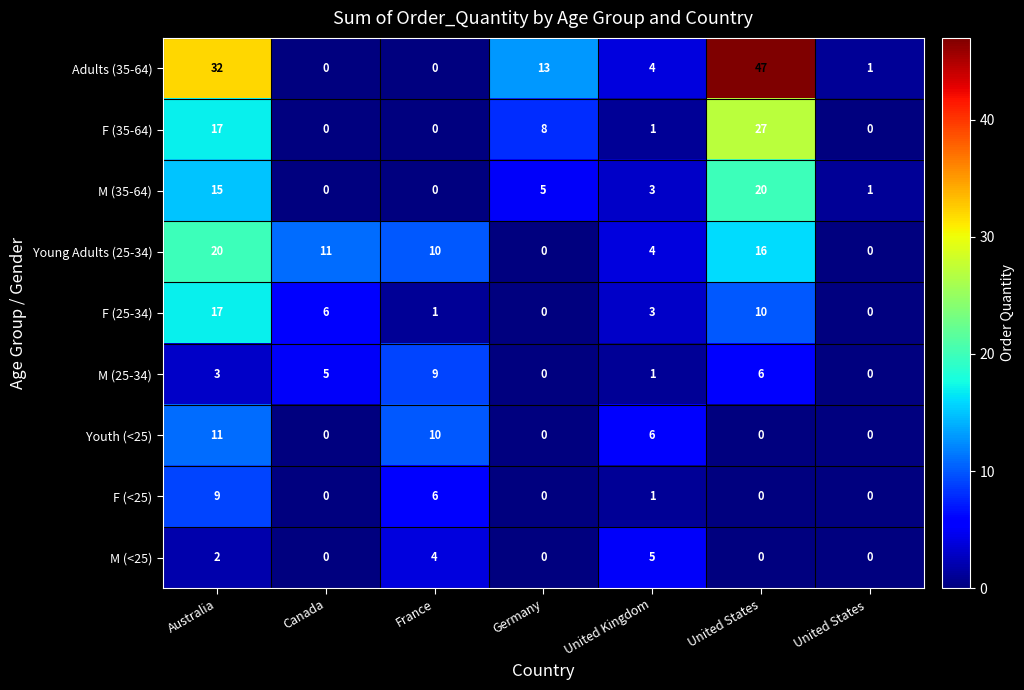

Which category has the highest value in the Youth (<25) series?

Australia